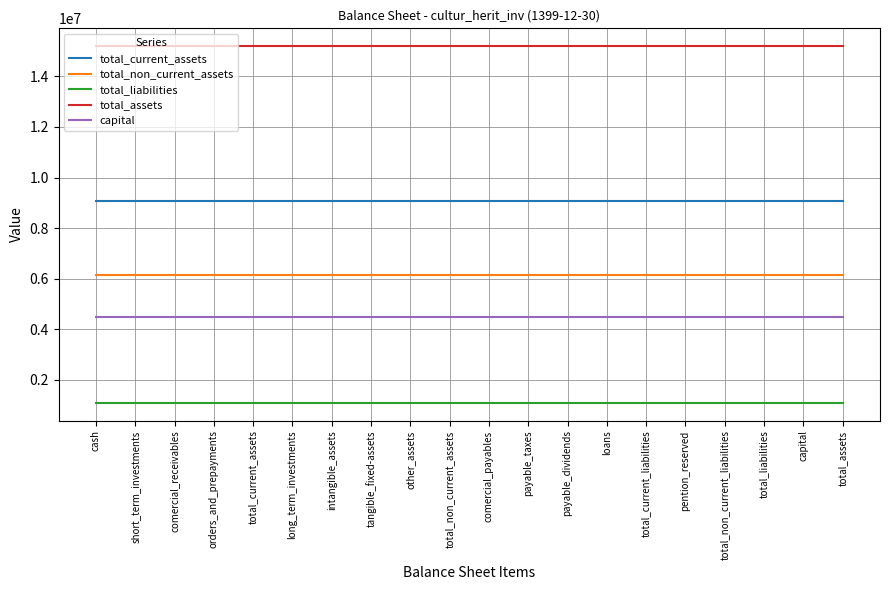

What is the greatest value displayed?

15191746